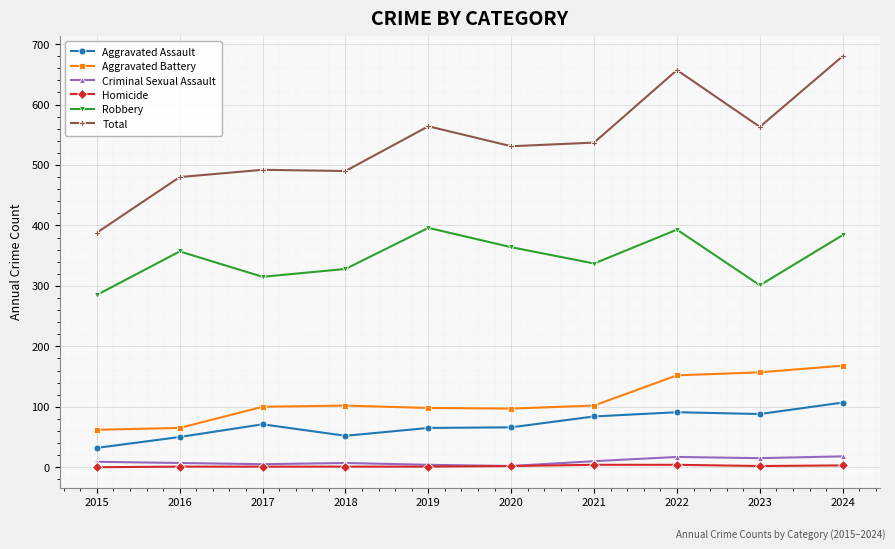

Which series changed the most between 2019 and 2024?

Total